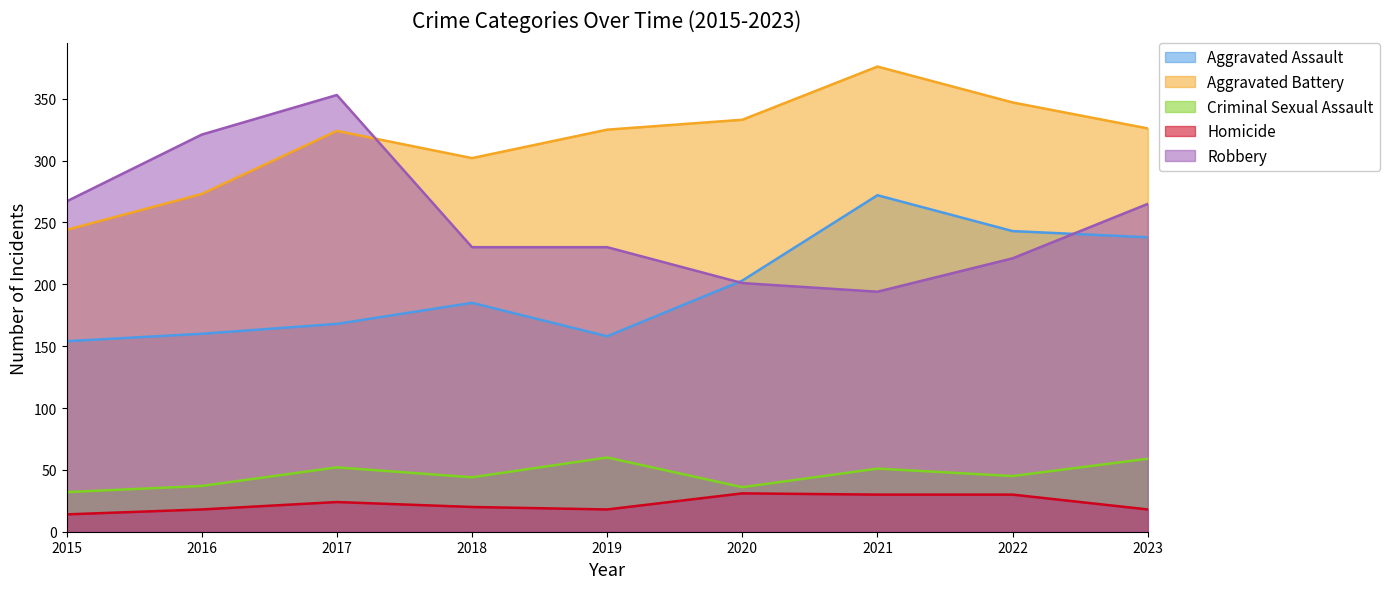

Which series has the largest range (max minus min)?

Robbery